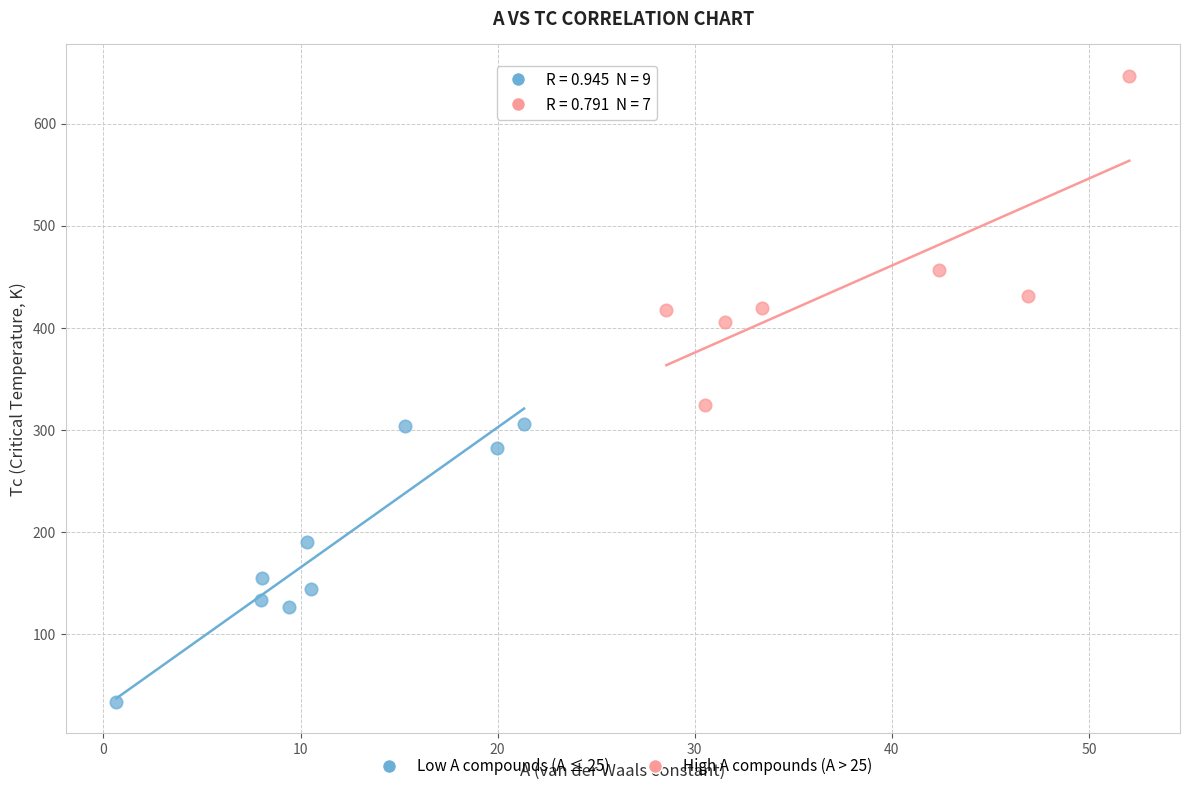

Which series contains the highest Y value?

High A compounds (A > 25)